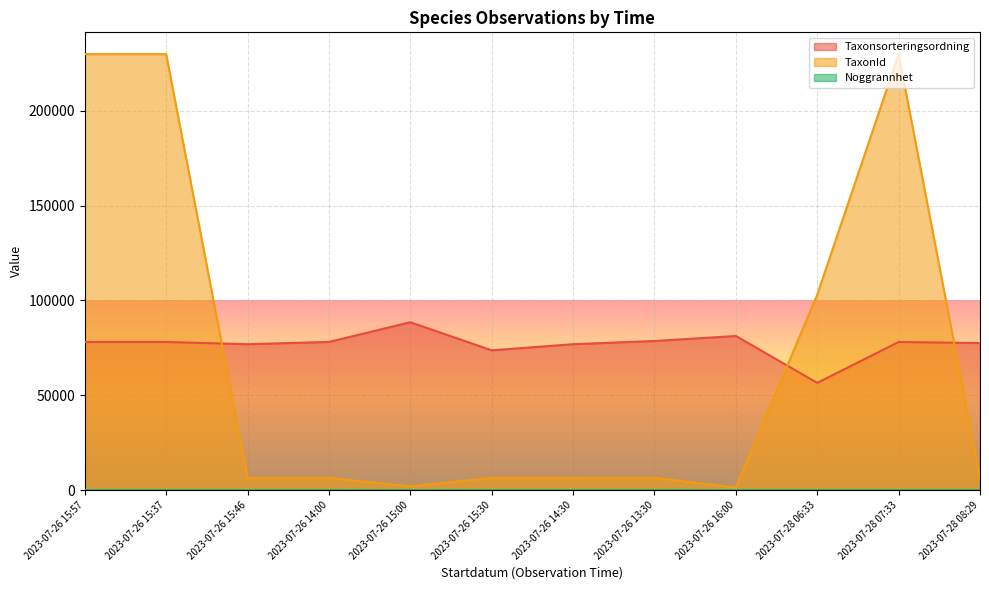

At which category does Taxonsorteringsordning reach its first local valley?

2023-07-26 15:46